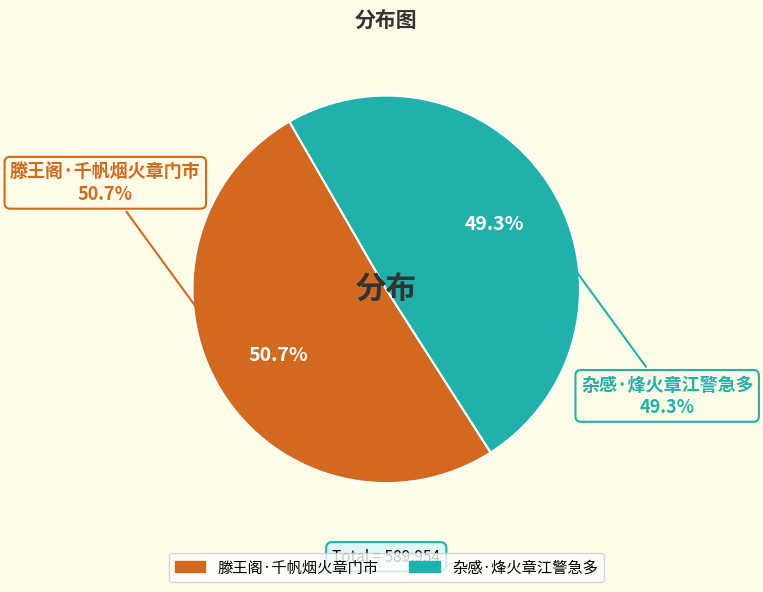

To the nearest percent, what percentage of the pie is 滕王阁·千帆烟火章门市?

51%